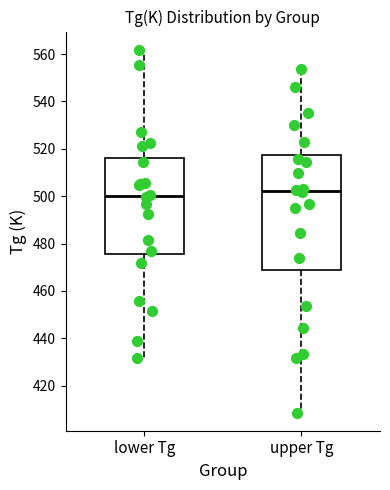

Which box is the tallest, from its lower edge to its upper edge?

upper Tg